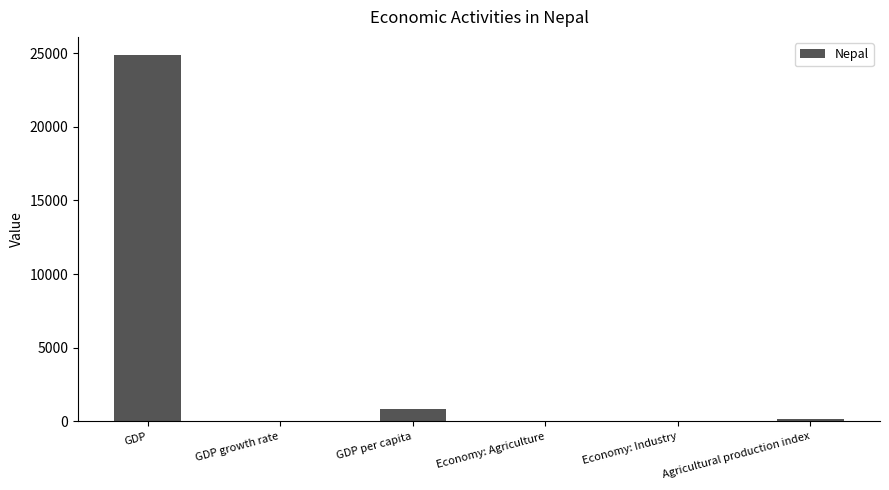

What is the sum of all values?

25910.2